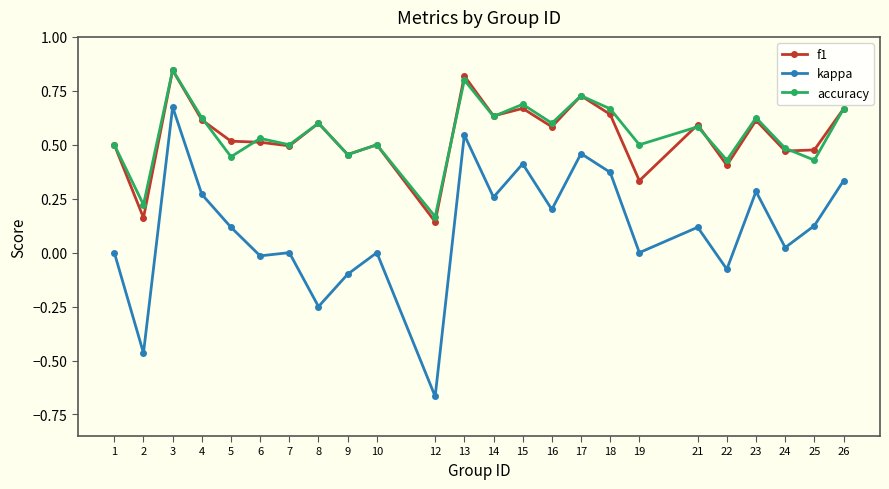

The value of kappa at 1 is 0.5. True or false?

False